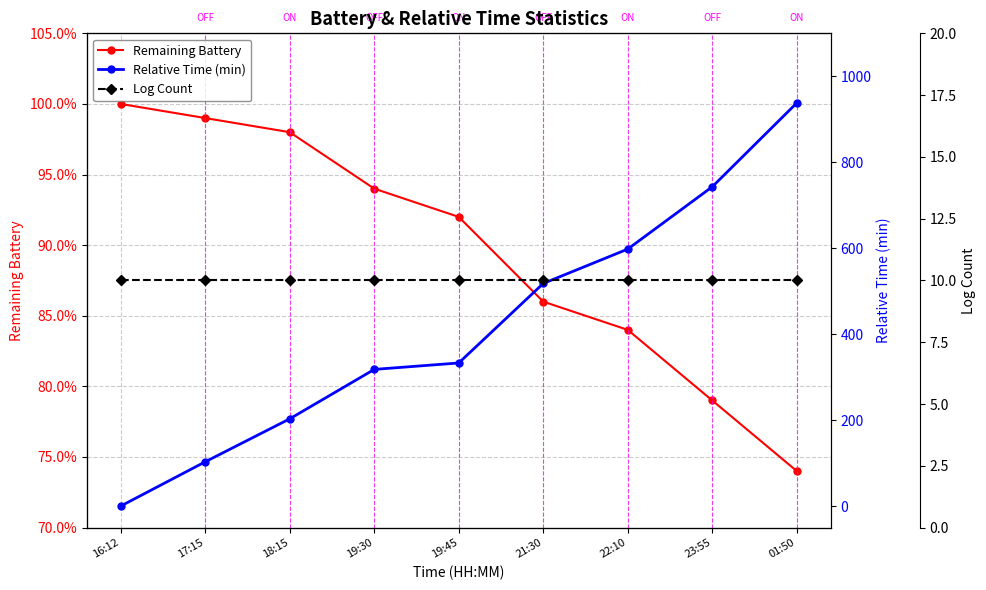

True or false: Remaining Battery has more than 0 points higher than both neighbors.

False